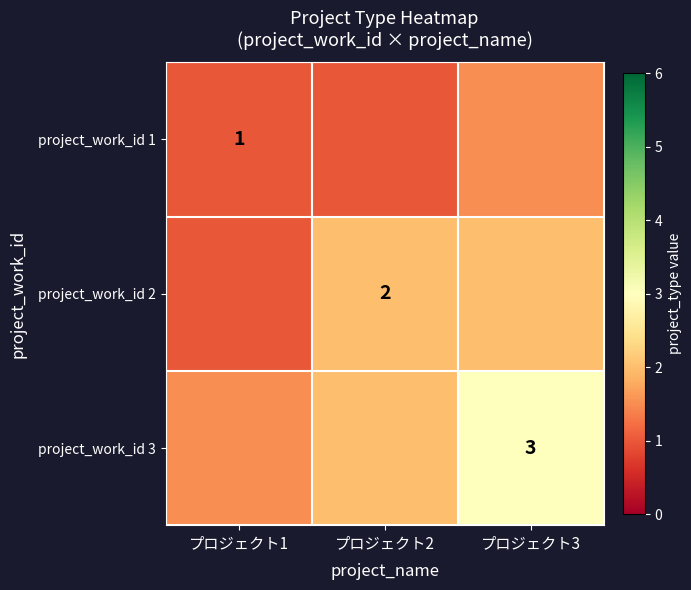

Between プロジェクト2 and プロジェクト3, which is larger?

プロジェクト3